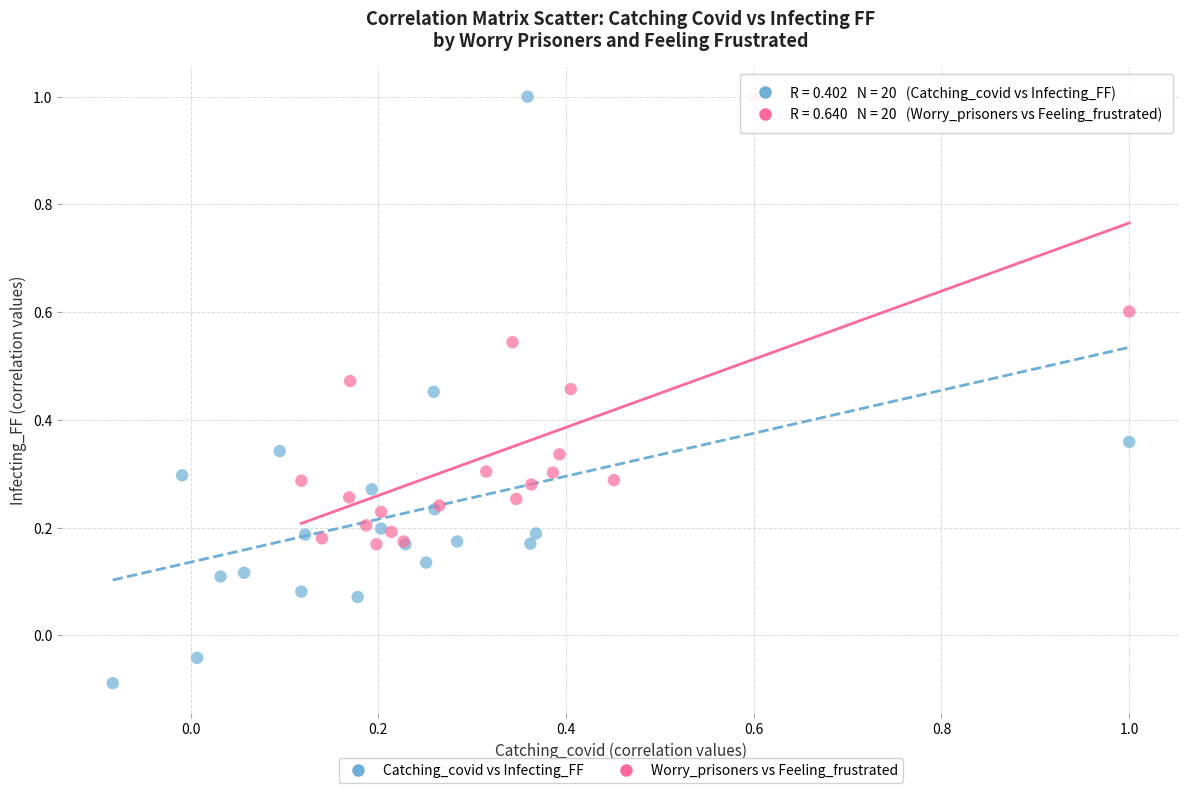

Which series contains the lowest Y value?

Catching_covid vs Infecting_FF